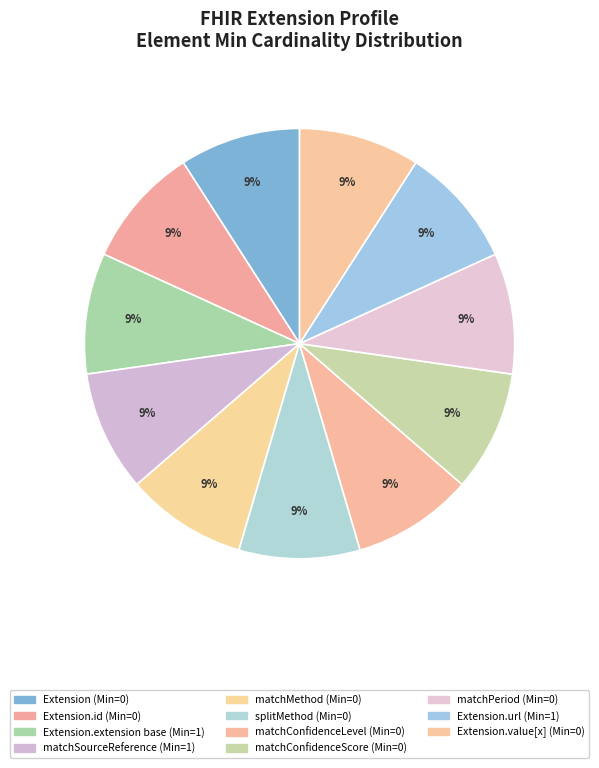

Which category has the biggest portion of the pie?

Extension.extension (base)